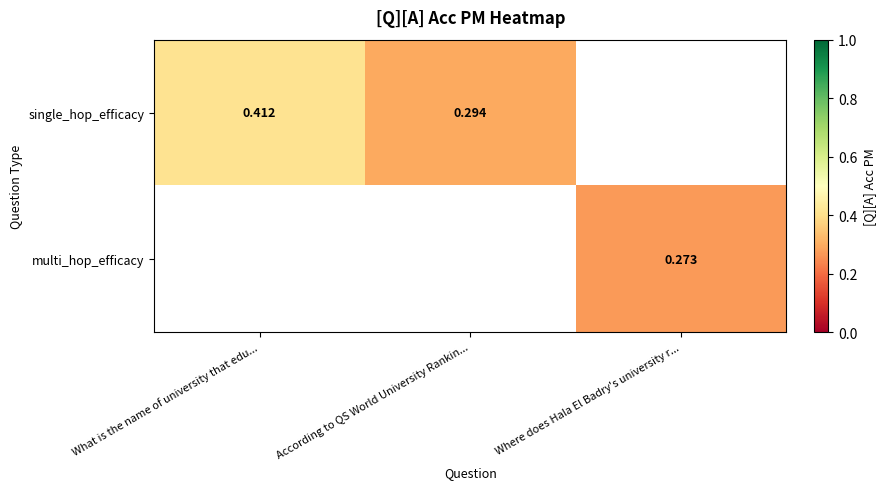

Is the value of single_hop_efficacy at What is the name of university that edu... greater than the value of multi_hop_efficacy at Where does Hala El Badry's university r...?

Yes